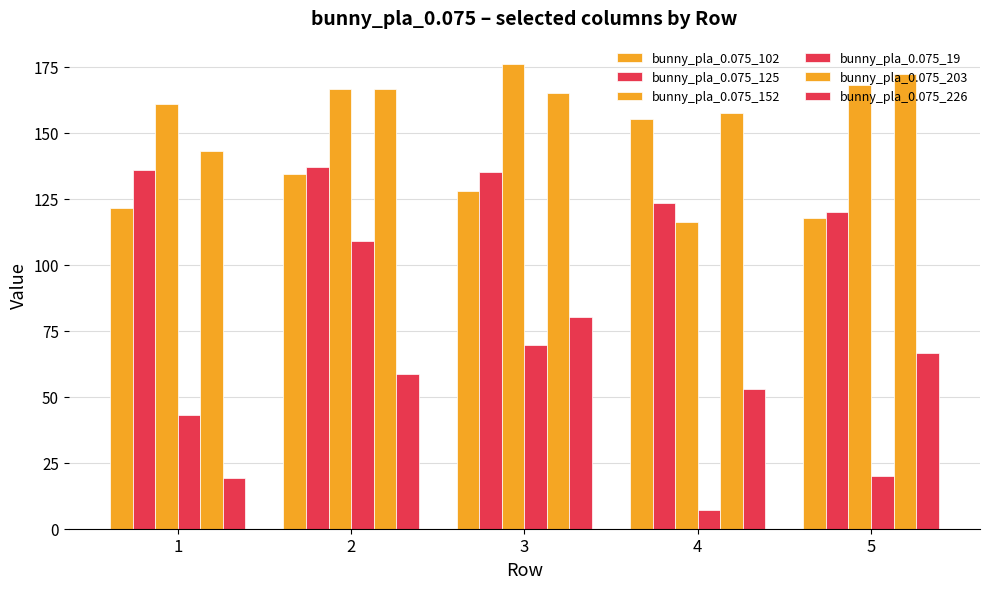

How many data points does each series have?

5